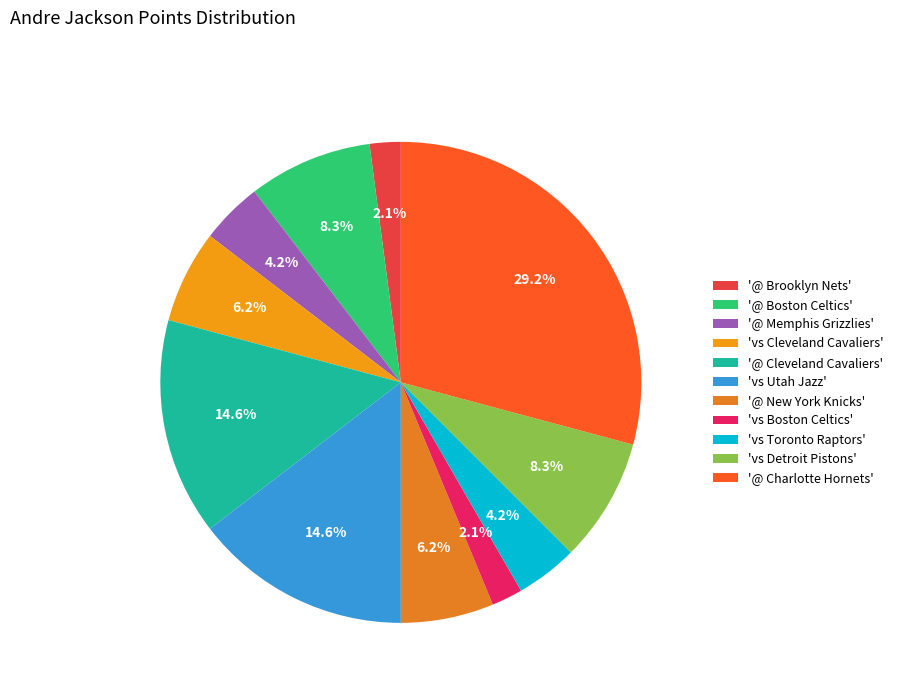

How many segments does this pie chart have?

11